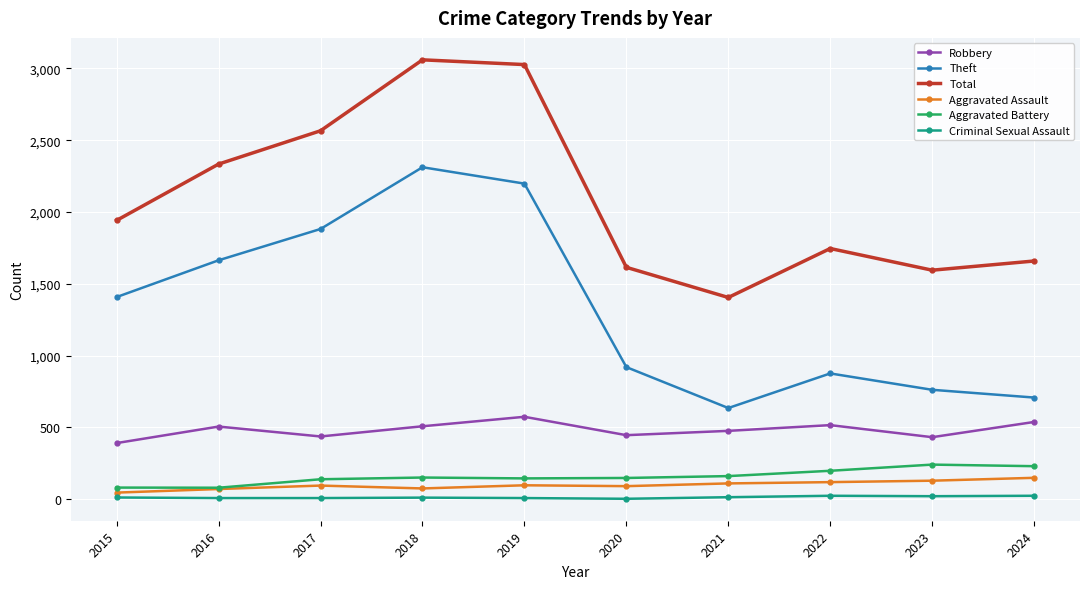

What is the value of the Theft point at the 9th from the left?

762